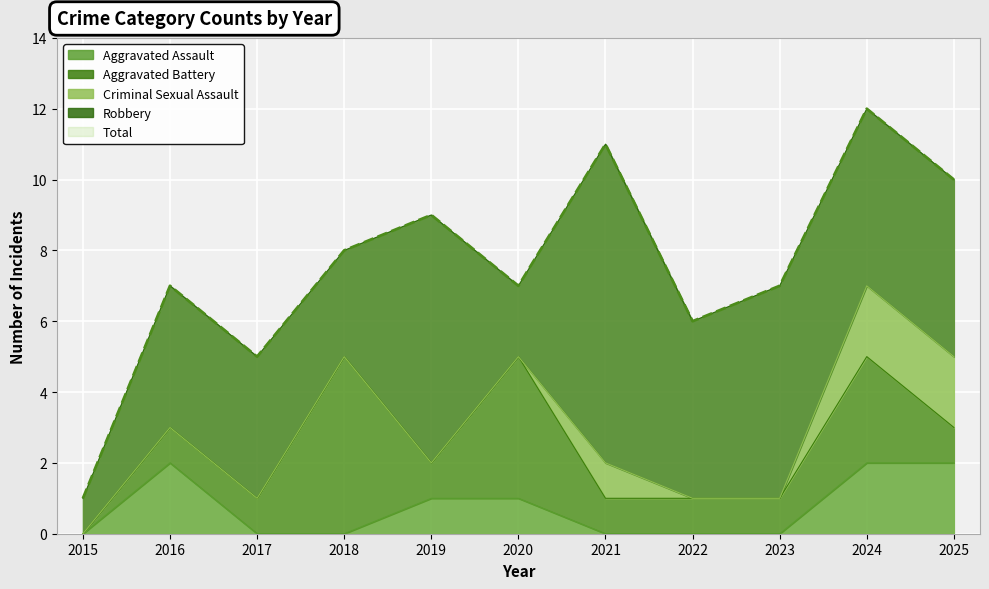

How many interior local peaks does the Aggravated Battery series have?

3